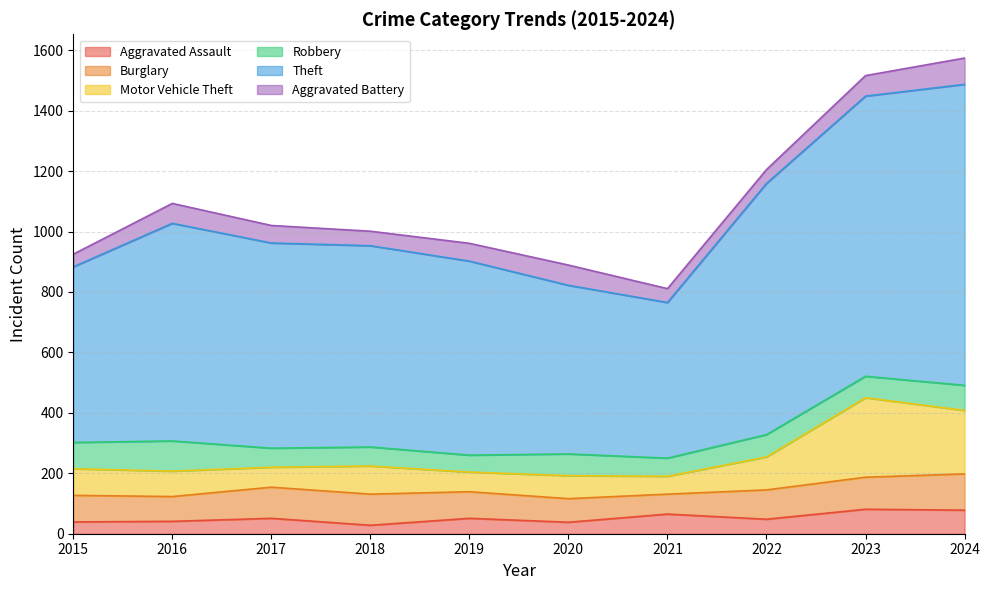

What is the value of the Theft point at the 6th from the left?

822